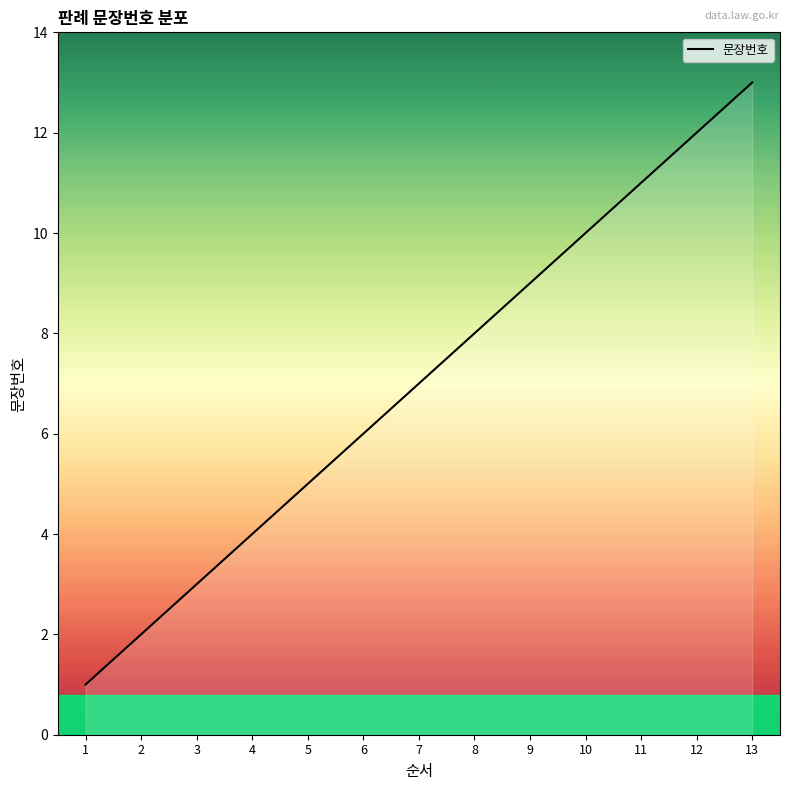

What is the minimum value shown in the chart?

1